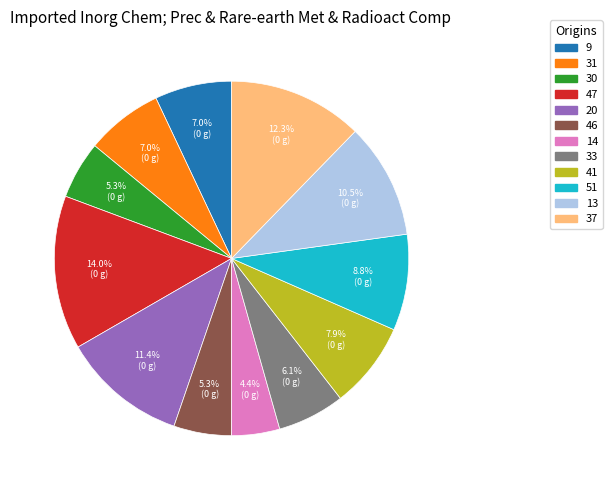

Which has a higher value, 33 or 47?

47